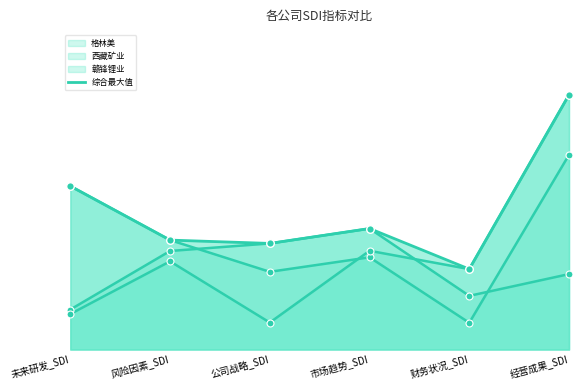

What is the change in value from 未来研发_SDI to 财务状况_SDI?

-0.1